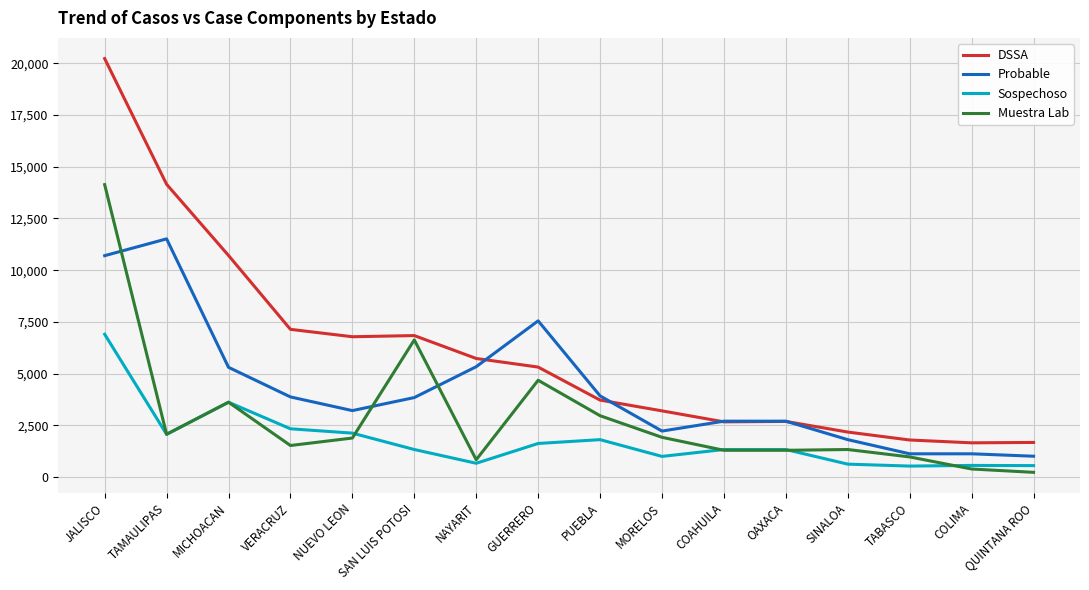

List the series in order of their overall mean, highest first.

DSSA, Probable, Muestra Lab, Sospechoso